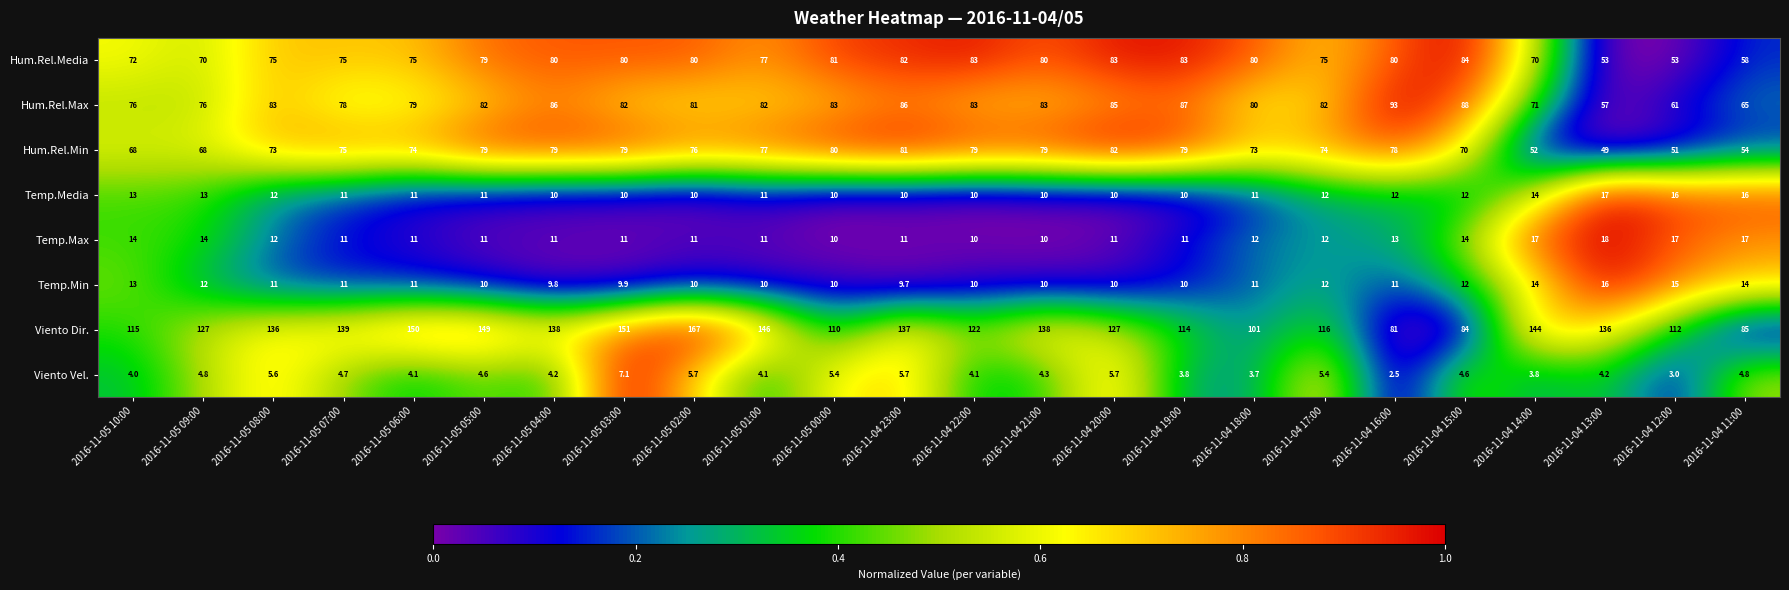

How many categories are shown in the chart?

24